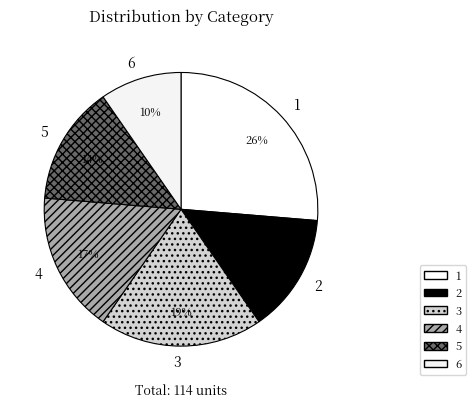

Does any single category account for the majority?

No